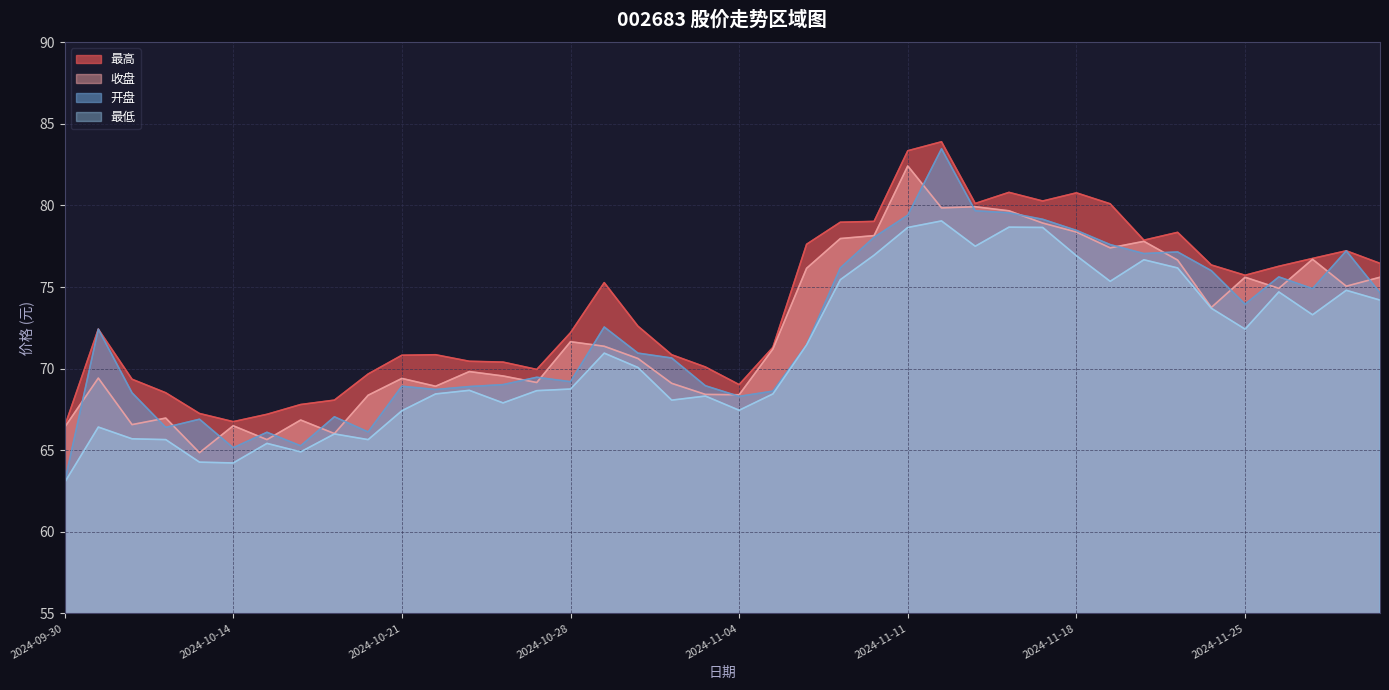

At which category is the sum across all series the highest?

2024-11-12